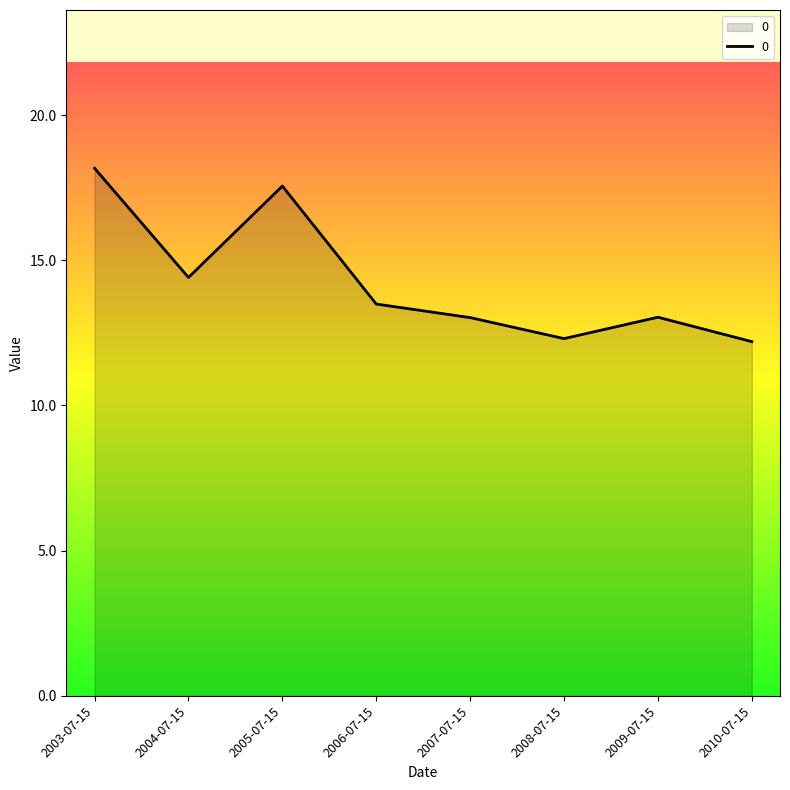

What is the difference between the maximum and minimum values?

6.0